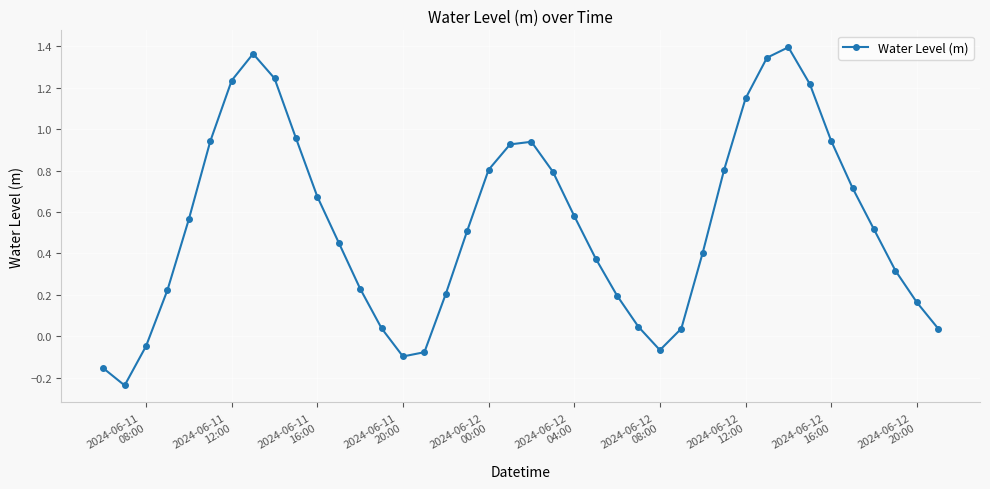

How many interior local peaks (higher than both neighbors) does the data have?

3